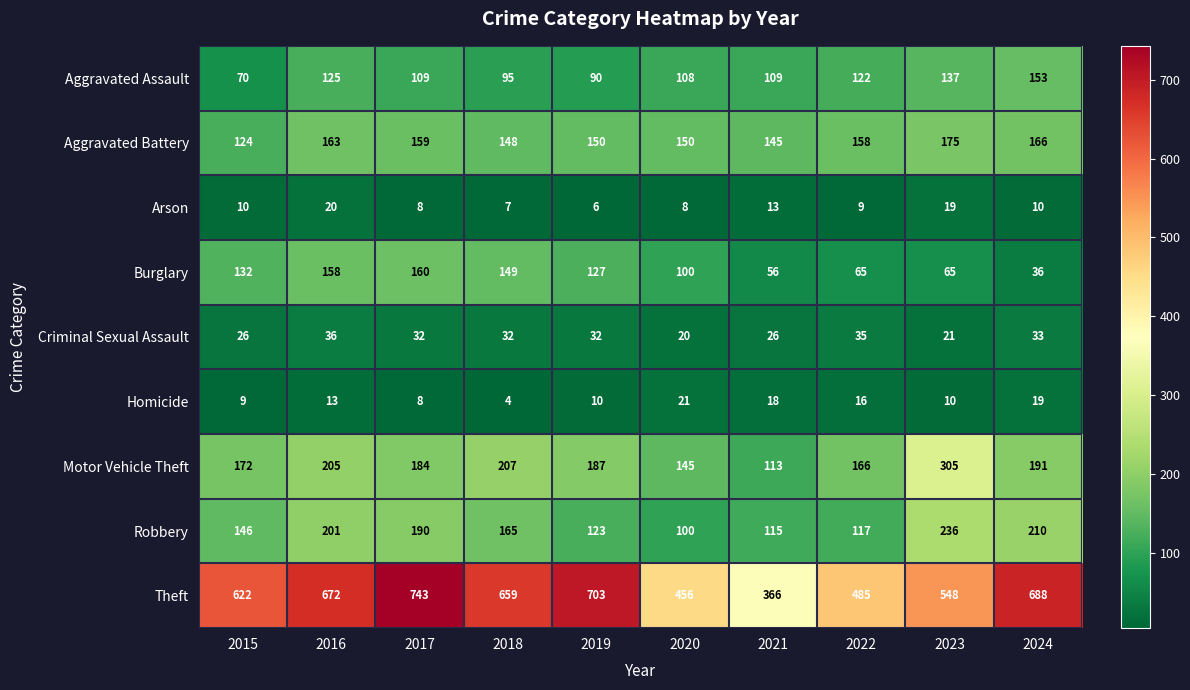

At how many categories does at least one series exceed 232?

10